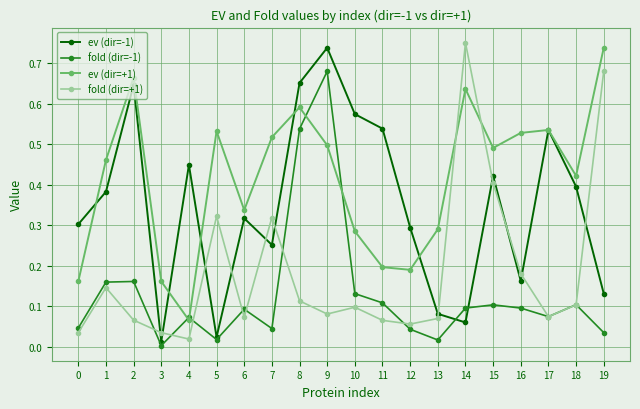

In ev (dir=+1), how many points are higher than both neighbors (excluding endpoints)?

5